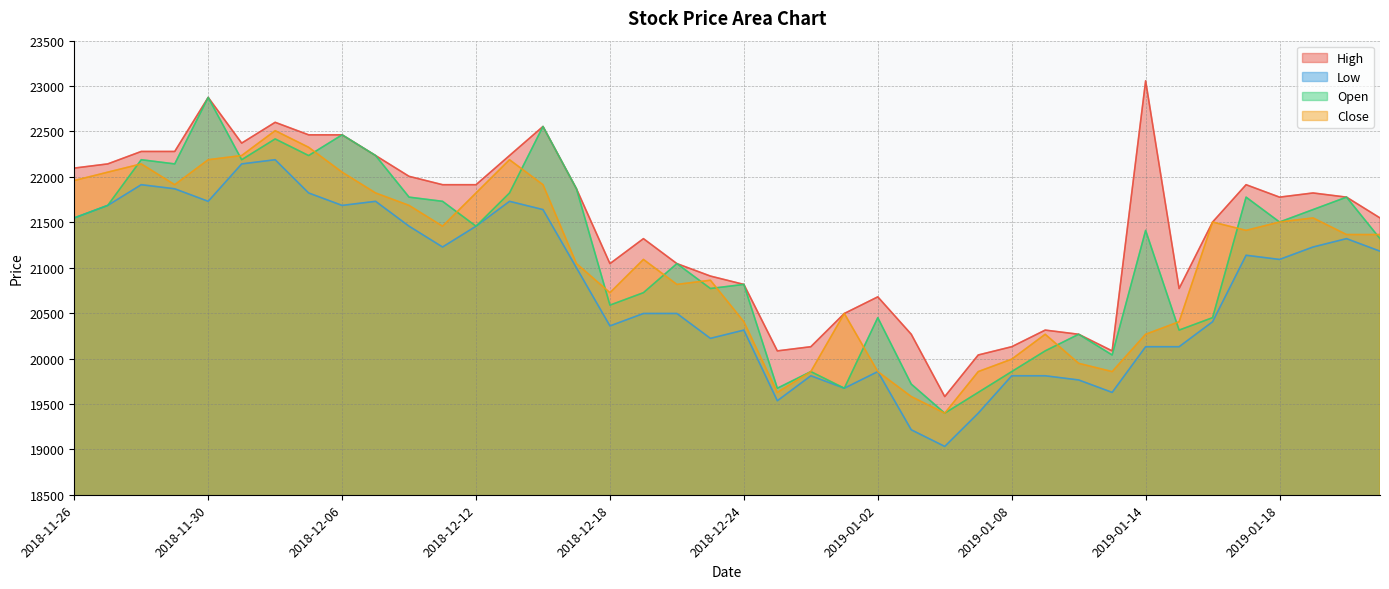

Rank the series at 2018-12-14 from highest to lowest value.

High, Open, Close, Low